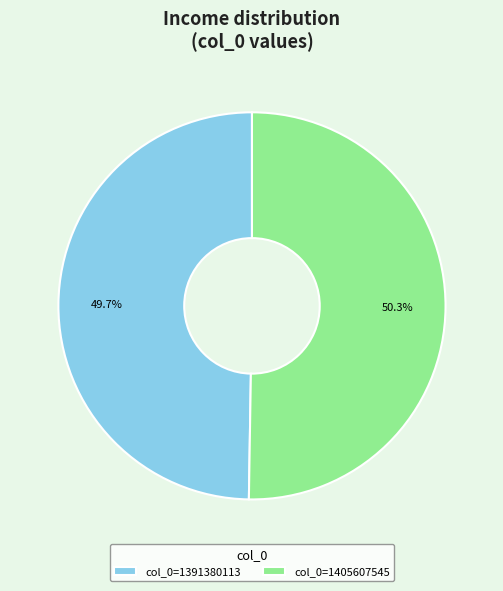

What portion of the pie excludes col_0=1391380113?

50.3%